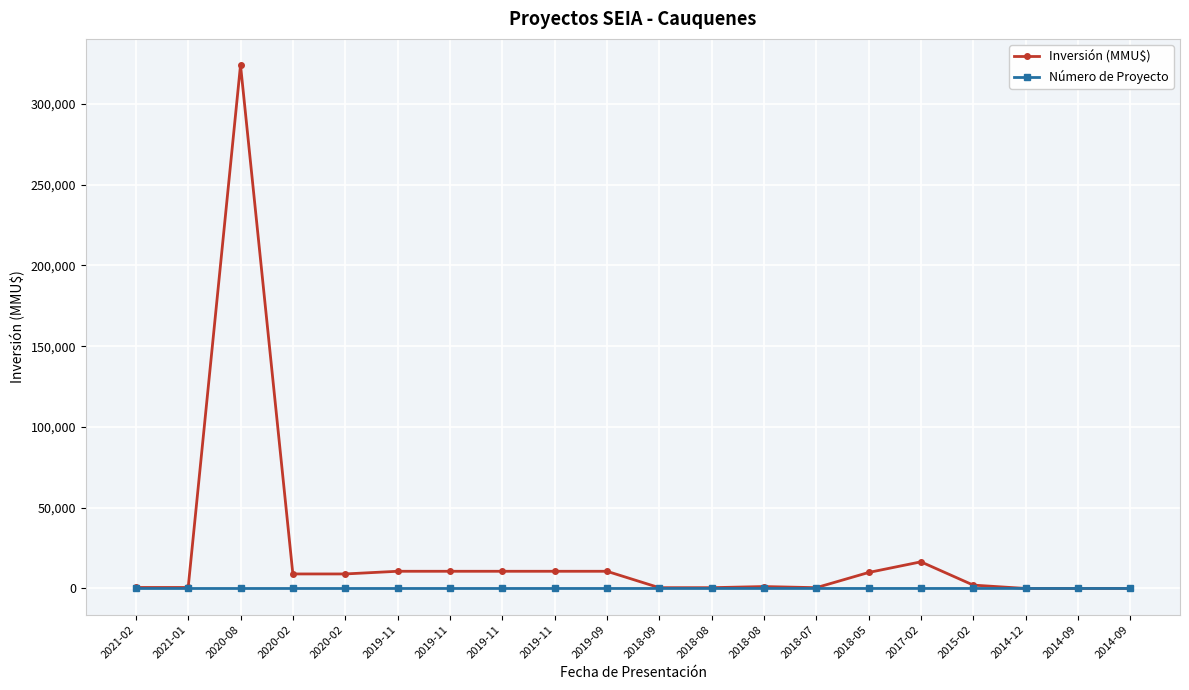

What are all the series names shown in the legend?

Inversión (MMU$), Número de Proyecto